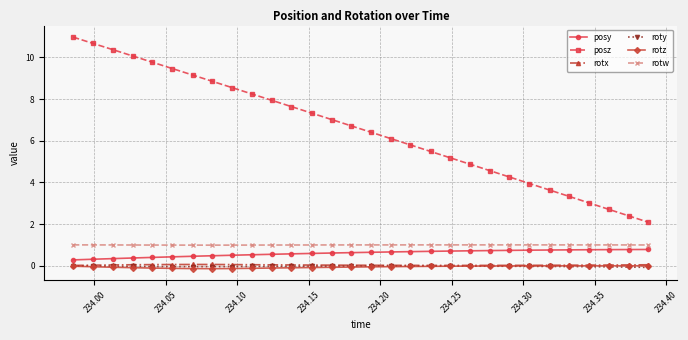

What is the average value of the rotw series?

1.0